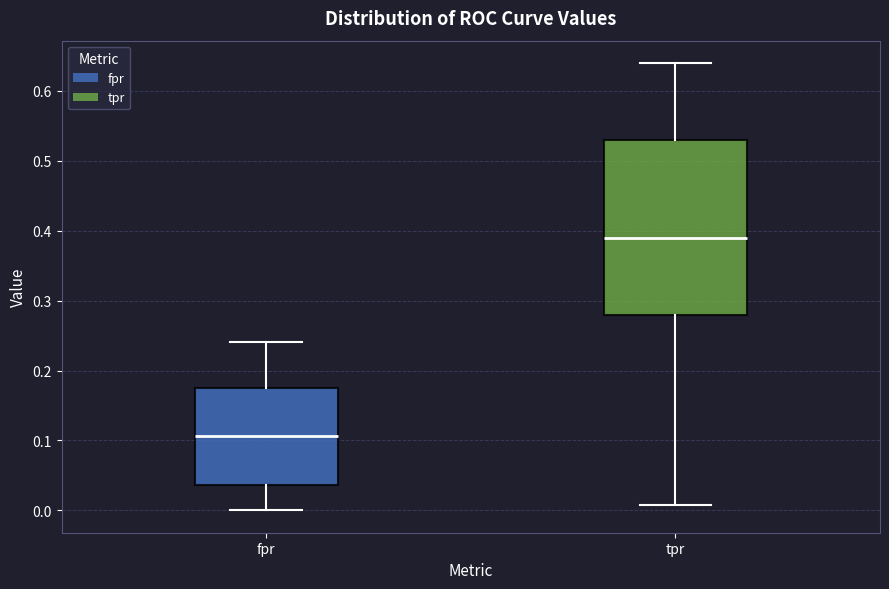

Where is the upper edge of the box for tpr on the y-axis? The values are not printed on the chart, so give them approximately, as read against the axis.

0.53